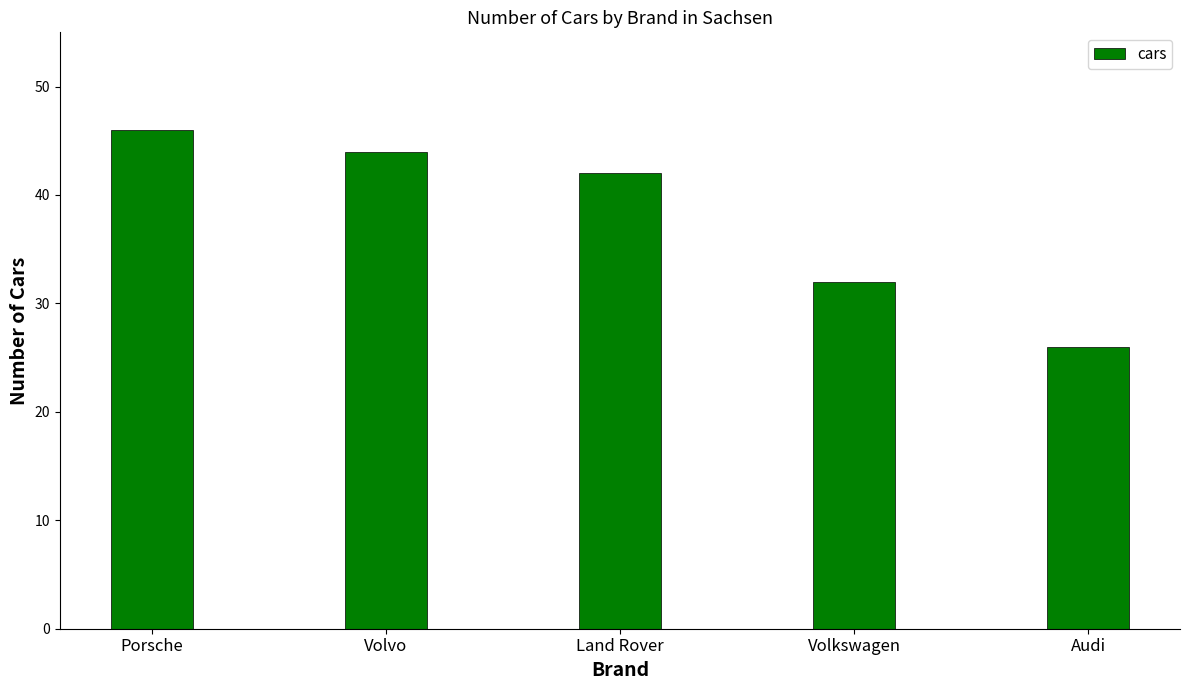

Rank the categories by value from lowest to highest.

Audi, Volkswagen, Land Rover, Volvo, Porsche